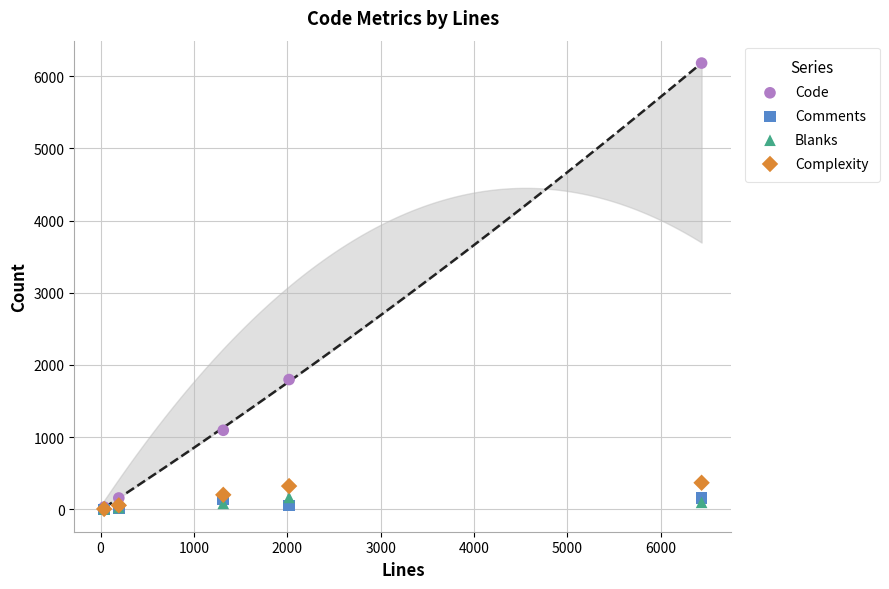

Across all series, what Y value is closest to 3090?

1798